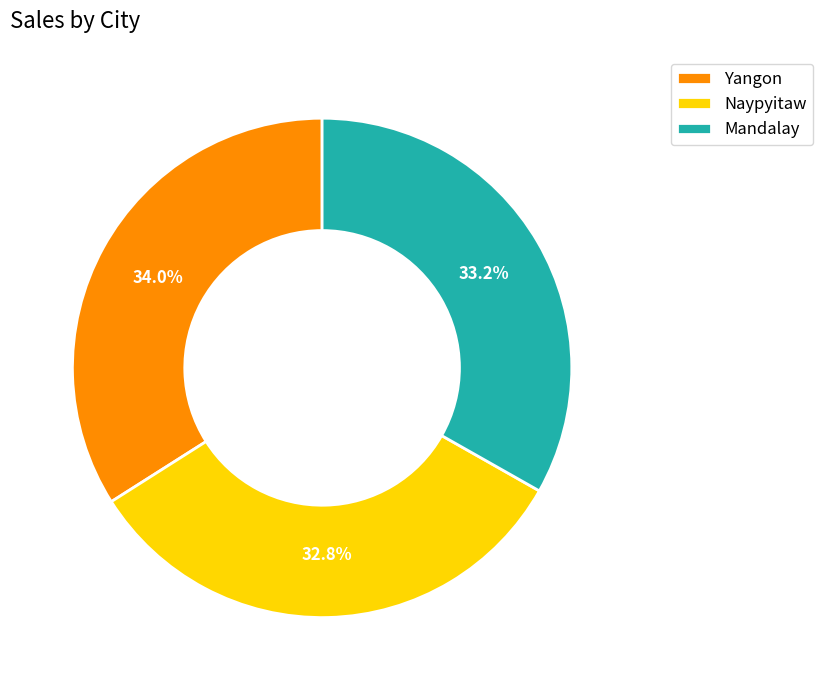

What is the ratio of the value at Yangon to the value at Naypyitaw?

1.0